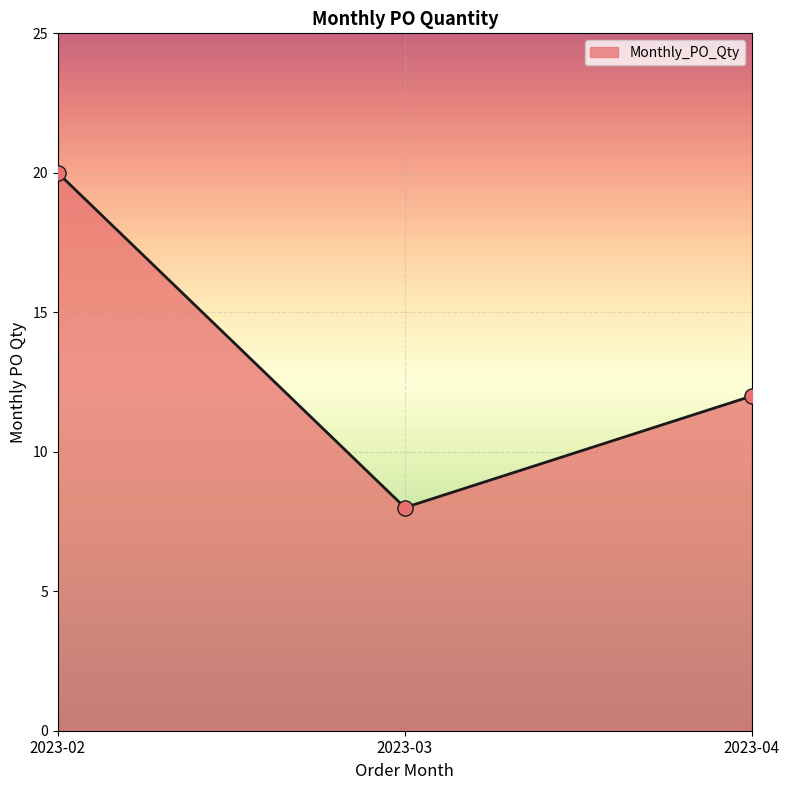

Approximately how many times larger is the value at 2023-04 compared to 2023-03?

1.5